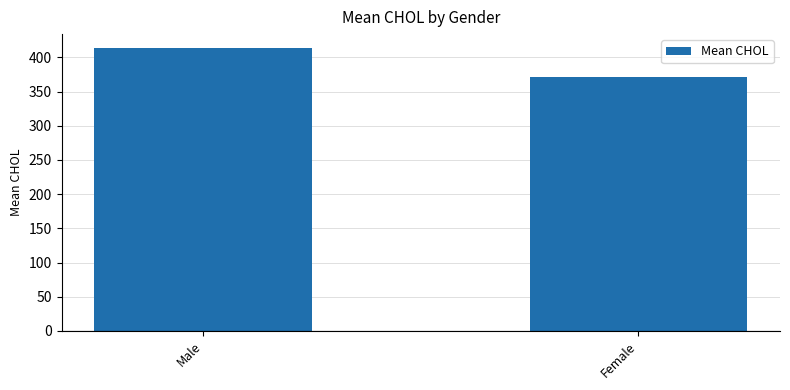

What is the change in value from Male to Female?

-42.5